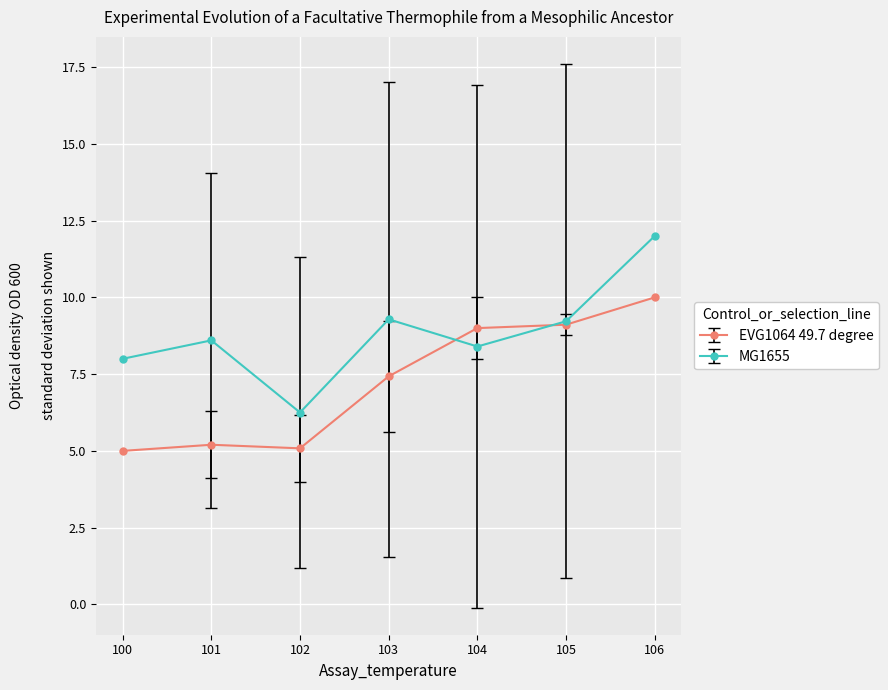

At which category is the sum across all series the highest?

106